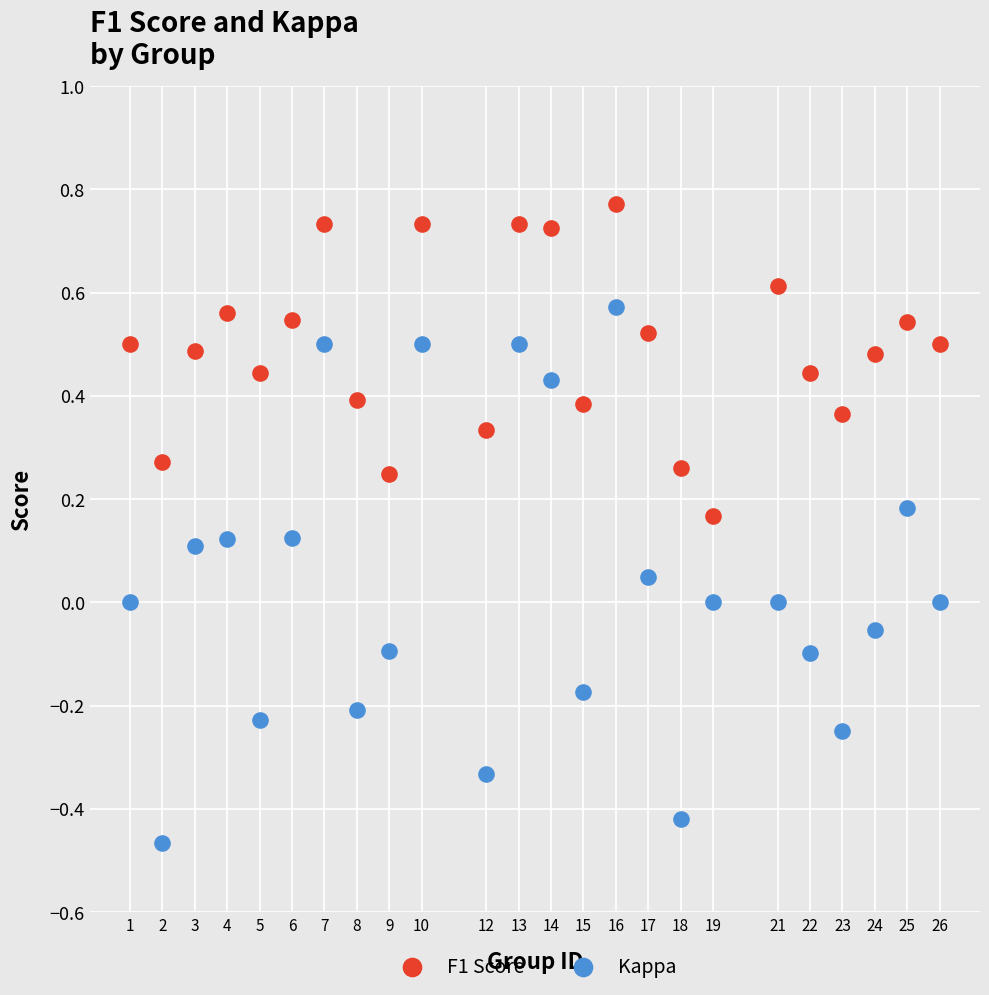

What is the X range (max minus min) for the scatter plot?

25.0